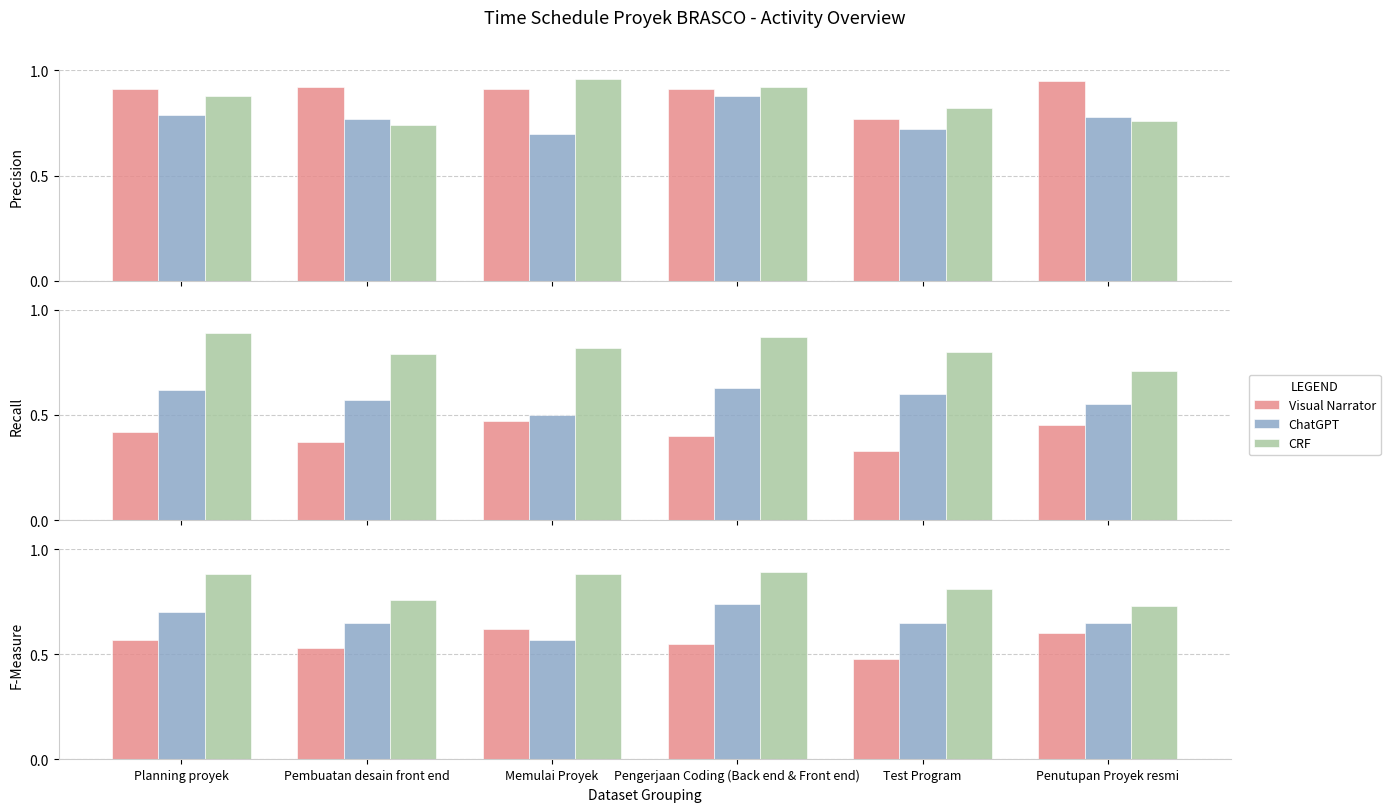

What is the label of the 3rd bar from the right?

Pengerjaan Coding (Back end & Front end)